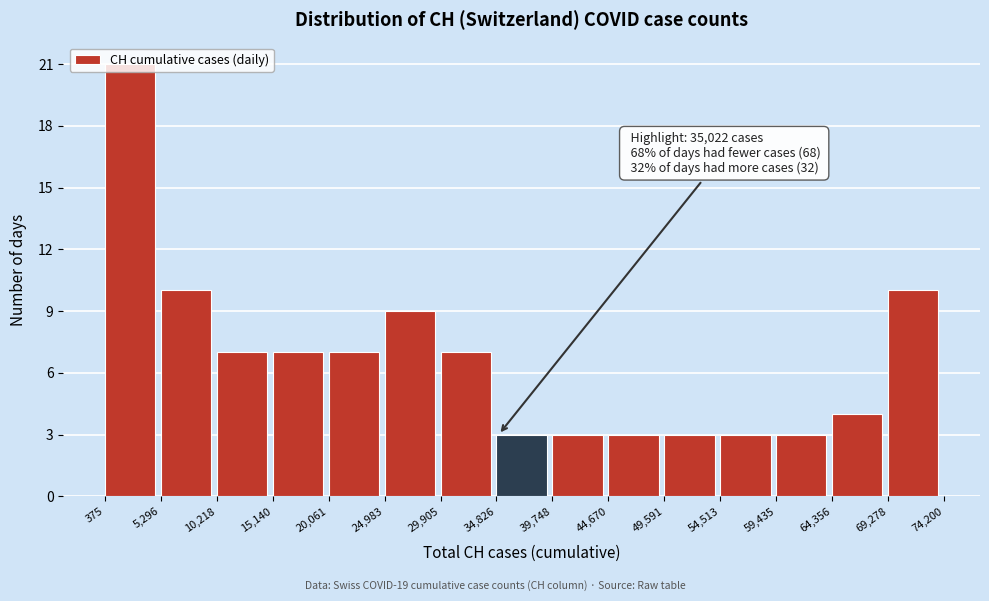

Which range on the x-axis has the tallest bar?

375 to 5,296